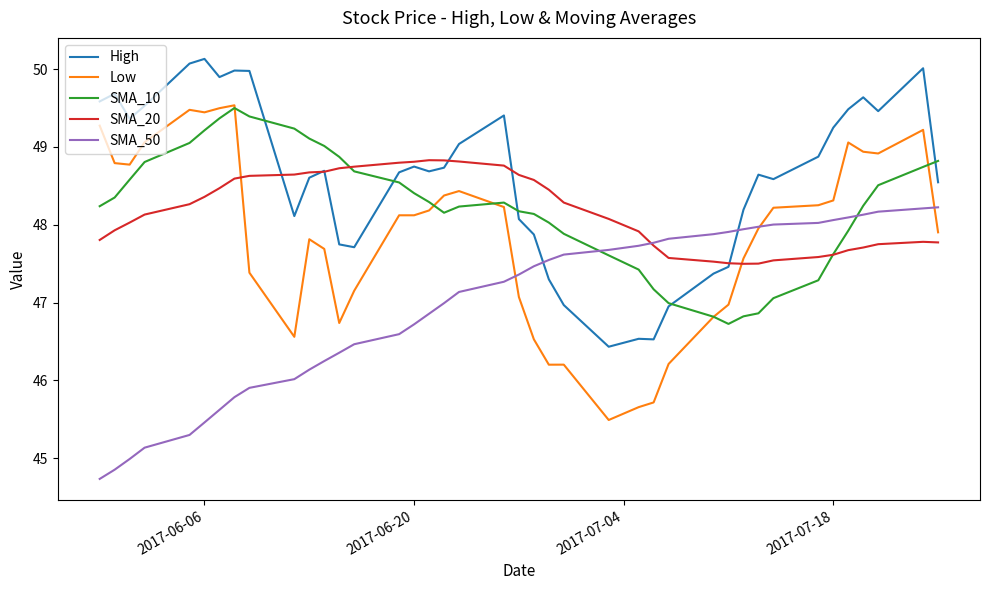

Which series has the widest spread of values?

Low